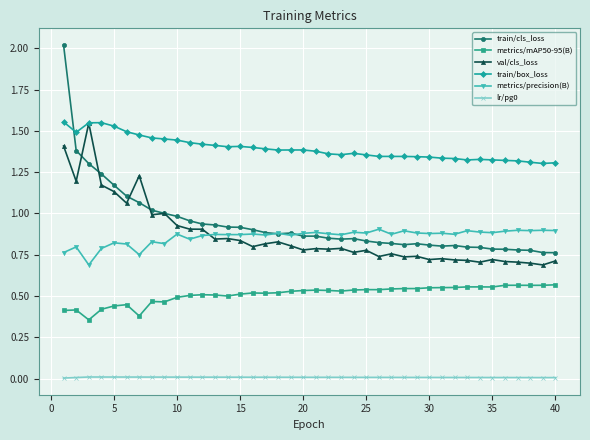

Does the chart display data point markers on the line(s)?

Yes